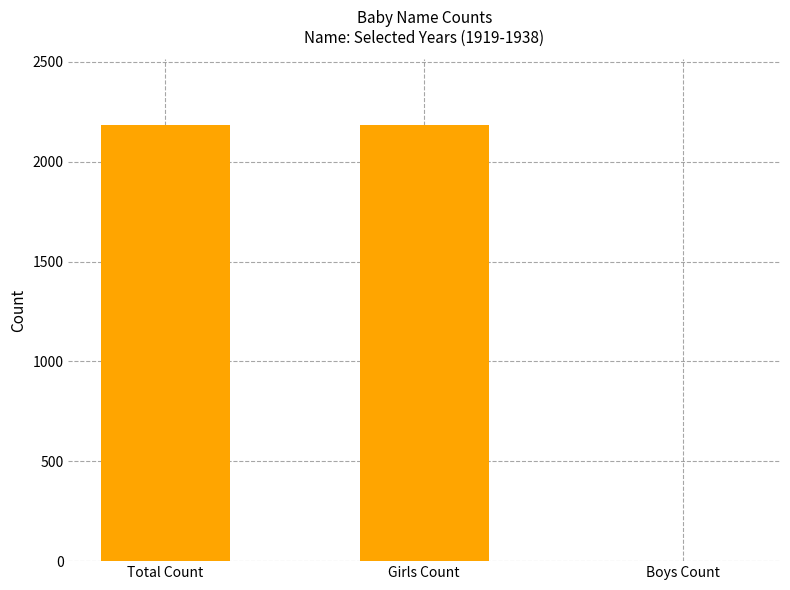

Between Boys Count and Girls Count, which is larger?

Girls Count